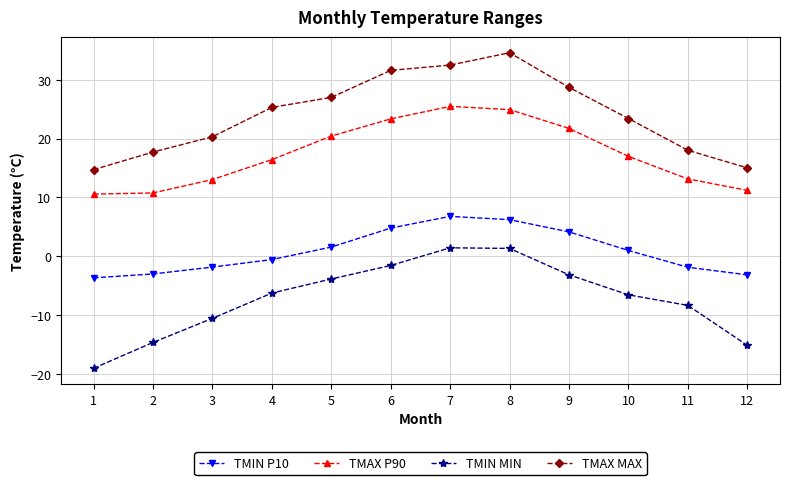

Rank the series by their maximum value, from lowest to highest.

TMIN MIN, TMIN P10, TMAX P90, TMAX MAX